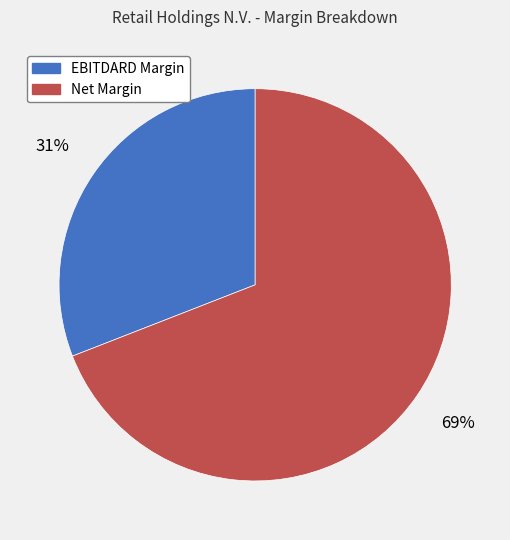

How many slices are in this pie chart?

2